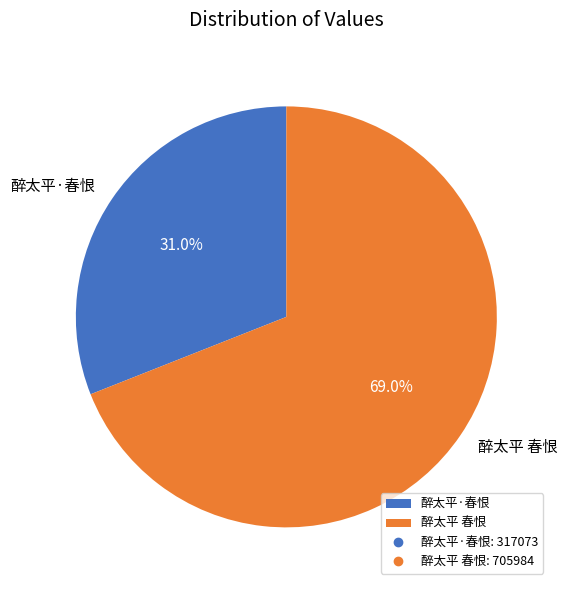

What is the largest slice in the pie chart?

醉太平 春恨